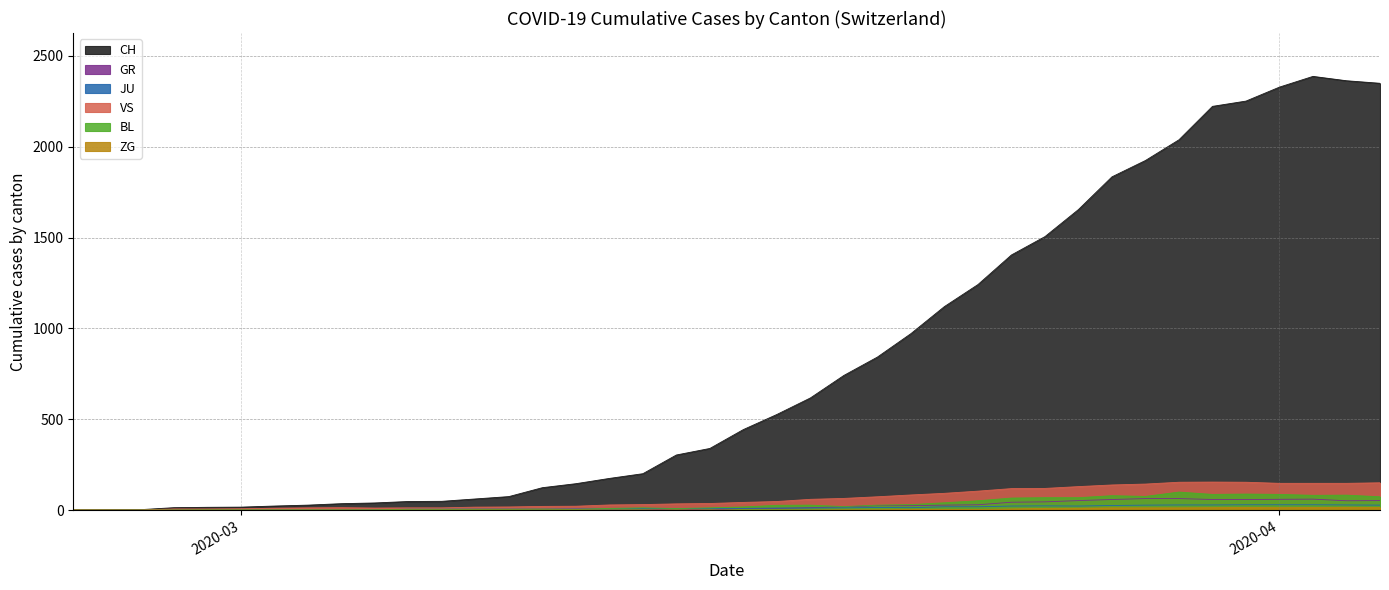

The value of VS at 2020-03-06 is 8. True or false?

False